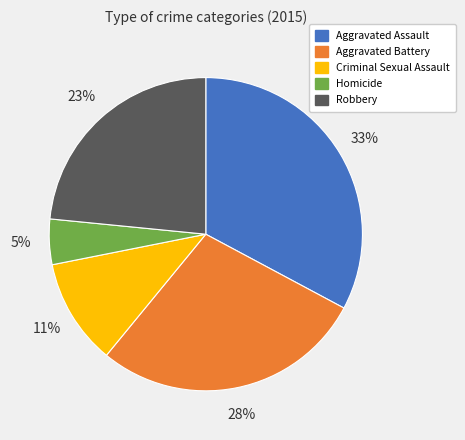

To the nearest percent, what is the difference between the Aggravated Assault and Homicide slice percentages?

28%